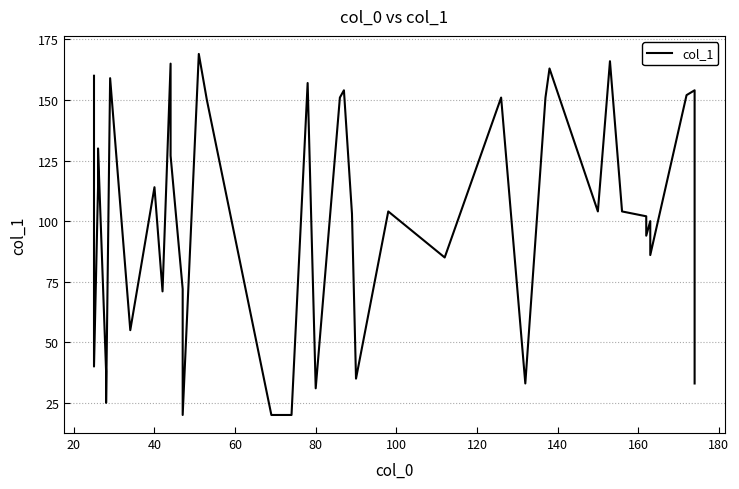

Is this an area chart (filled region under the line)?

No